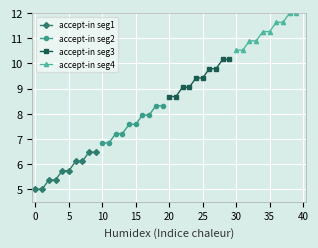

How many lines are shown in the chart?

4